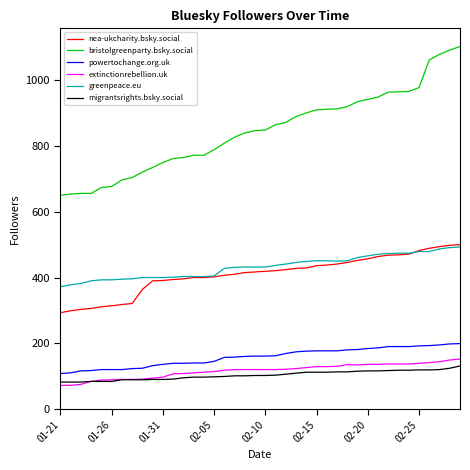

Which series has the largest total across all categories?

bristolgreenparty.bsky.social